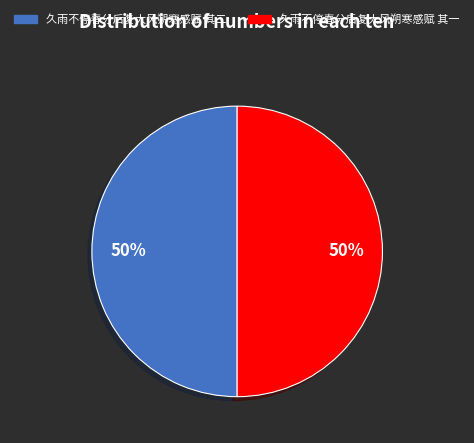

Combined, do 久雨不停春分后复大风朔寒感赋 其一 and 久雨不停春分后复大风朔寒感赋 其二 account for over 50%?

Yes